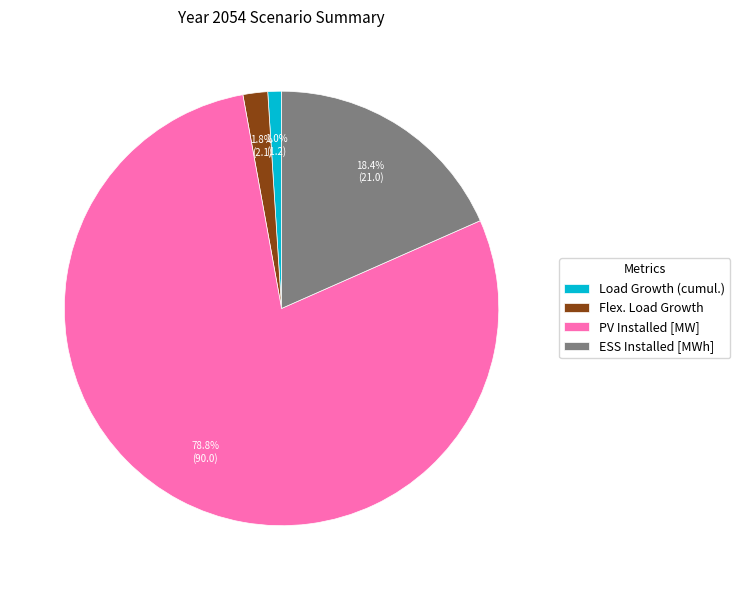

The PV Installed [MW] slice represents 79% of the pie. True or false?

True